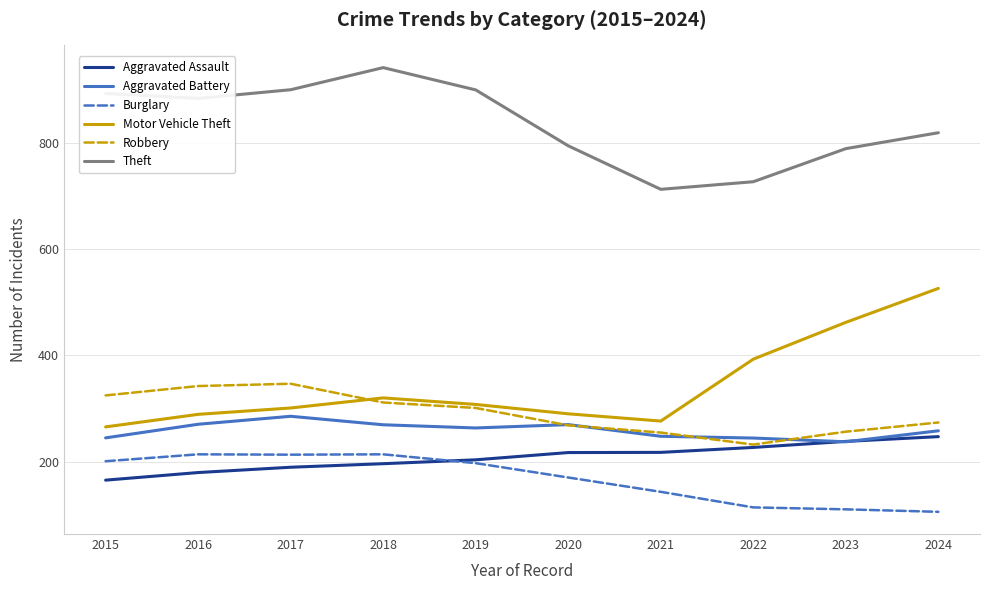

After their last crossing, which series has the higher values: Burglary or Aggravated Assault?

Aggravated Assault